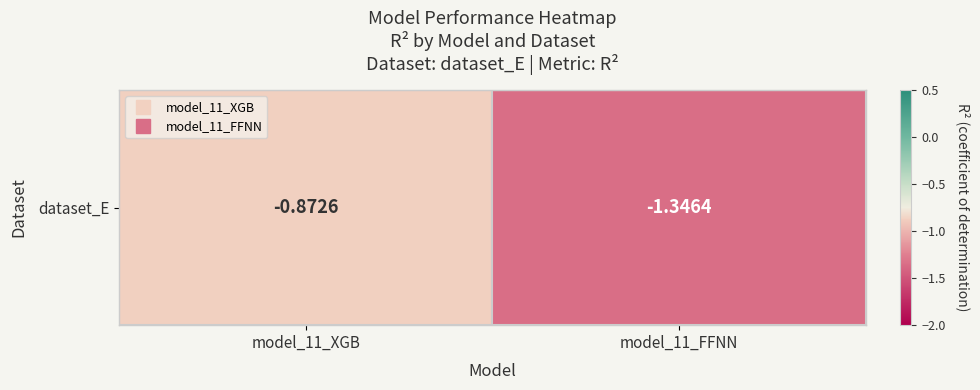

Is it true that the value at model_11_XGB is -0.9?

True